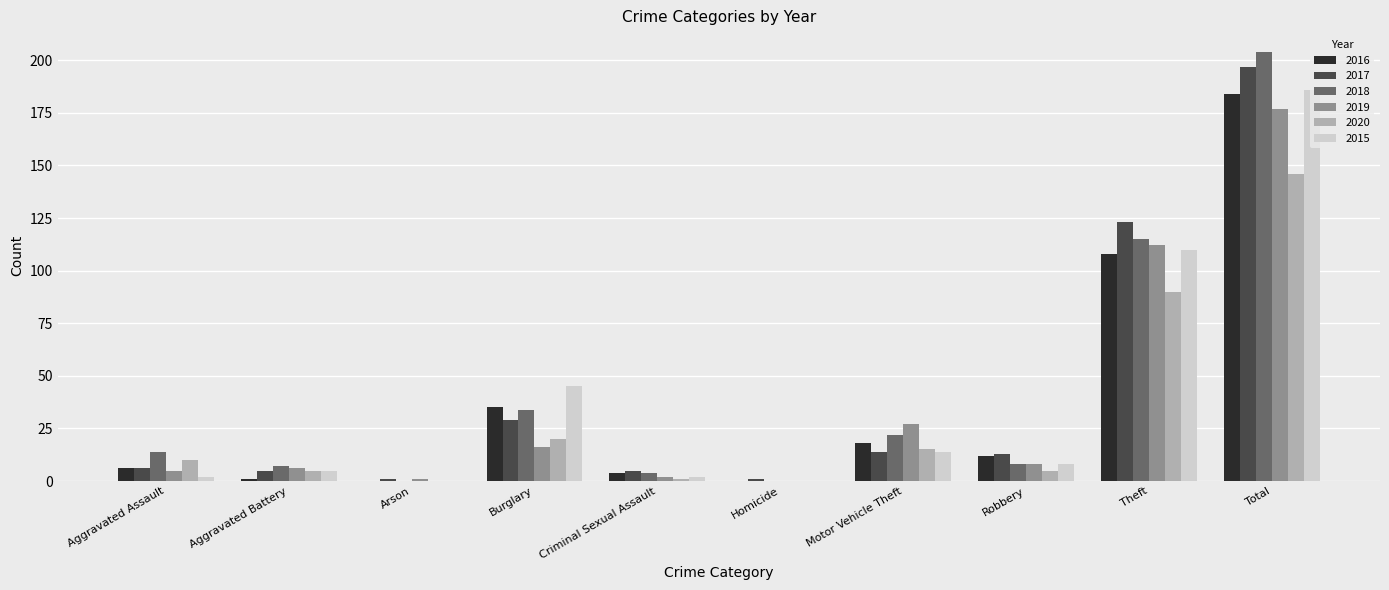

How many distinct data groups are displayed?

6